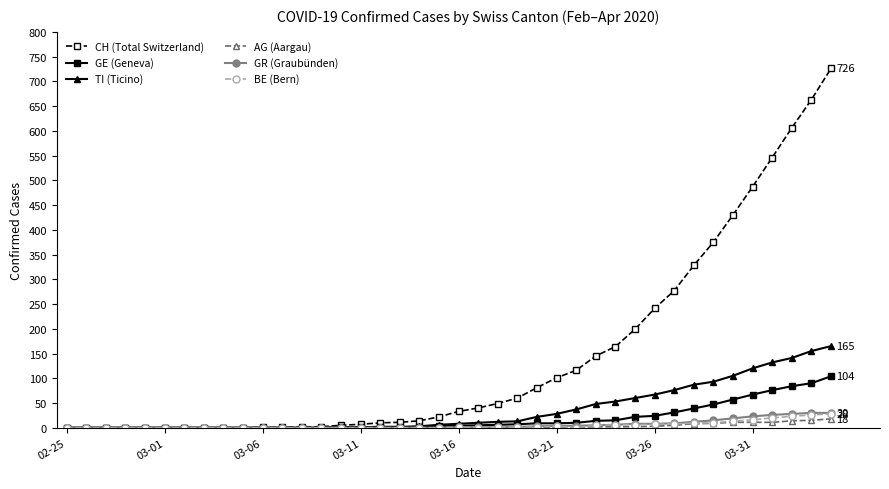

Which series has the largest total across all categories?

CH (Total Switzerland)